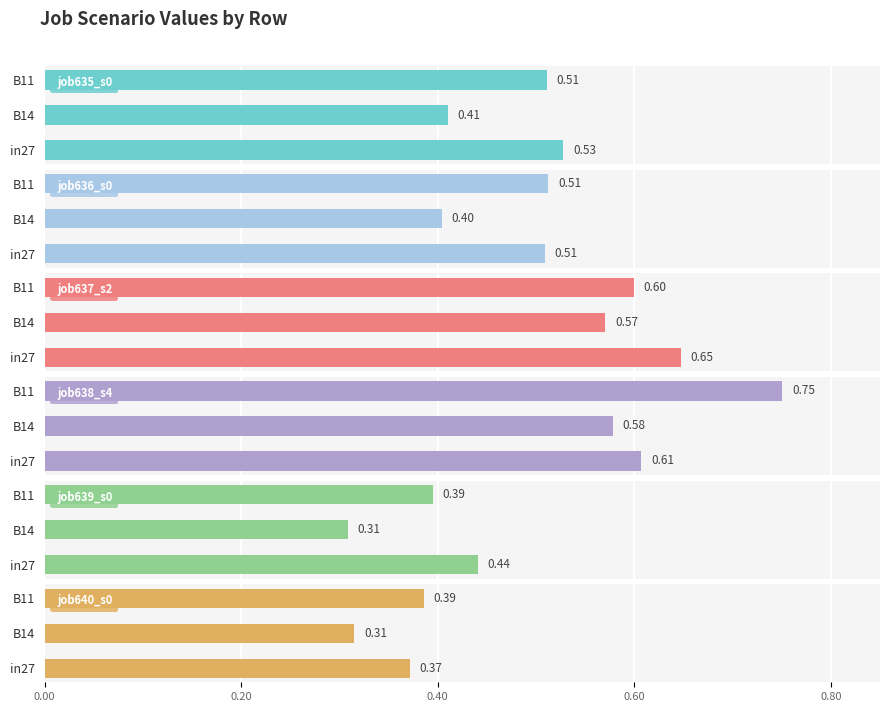

List the labels in order of job635_s0 value, largest first.

in27, B11, B14